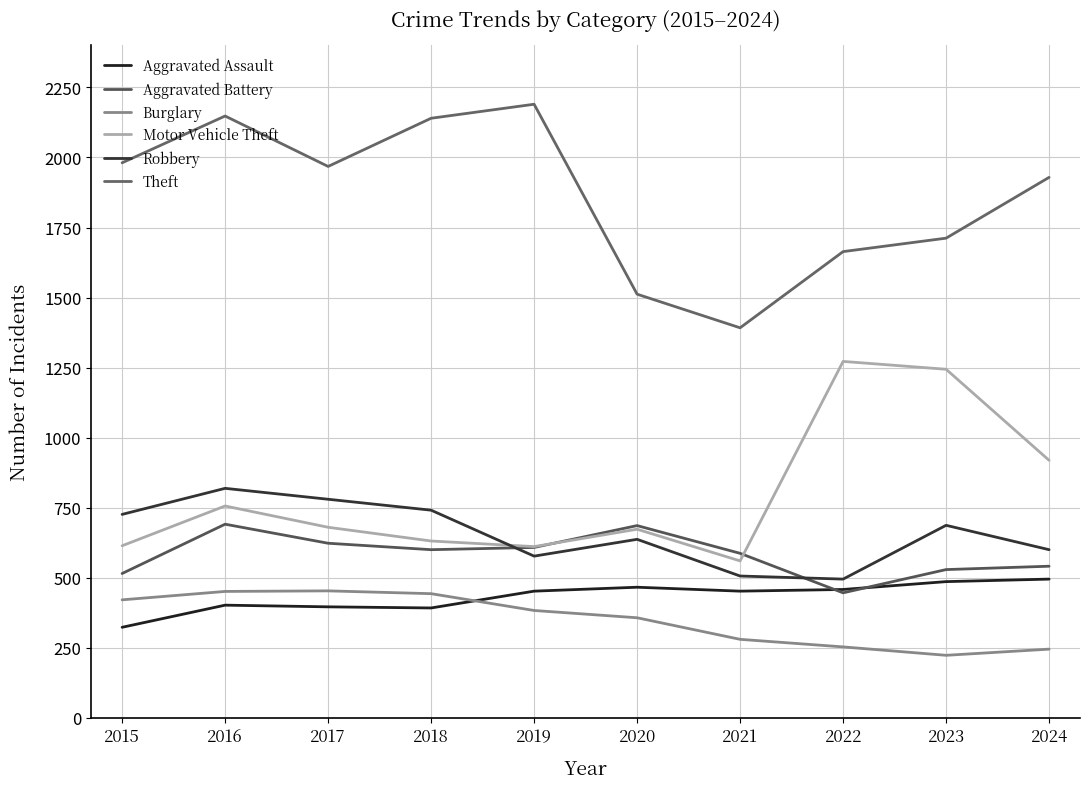

What are all the series names shown in the legend?

Aggravated Assault, Aggravated Battery, Burglary, Motor Vehicle Theft, Robbery, Theft